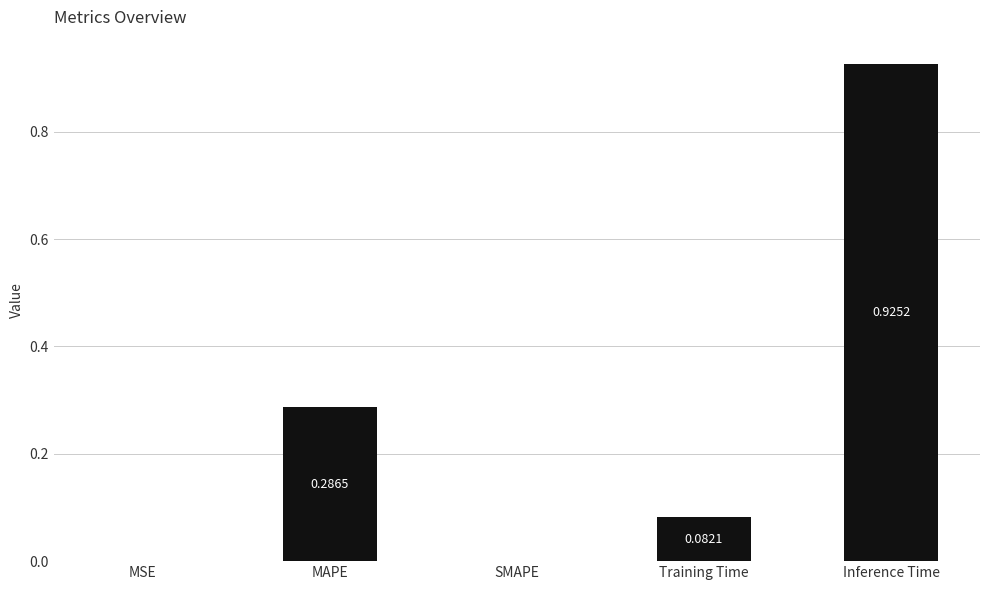

What is the change in value from MSE to Inference Time?

+0.9